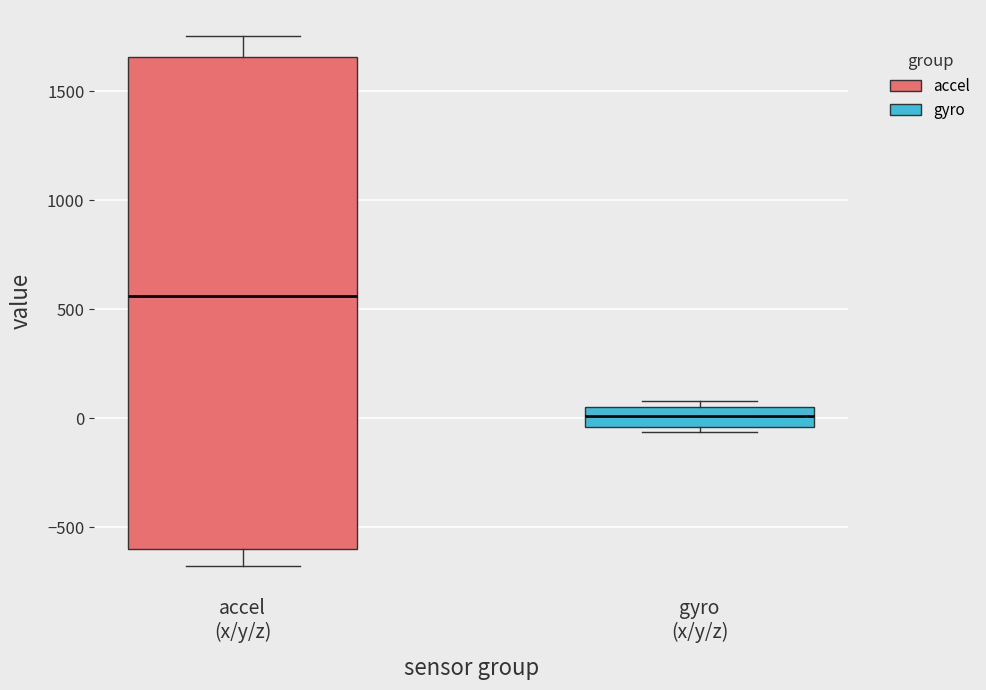

Which box has the lowest median line?

gyro (x/y/z)